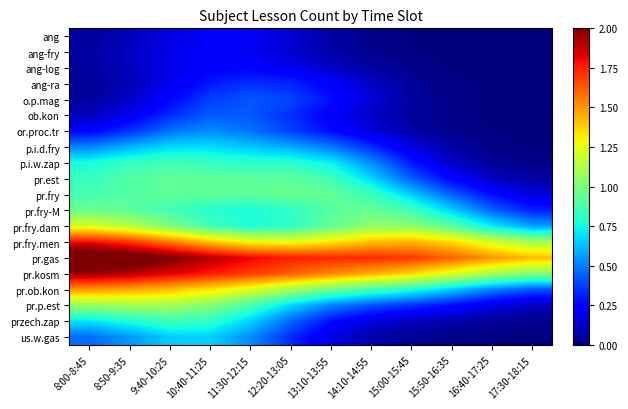

Which series has the largest total across all categories?

pr.gas